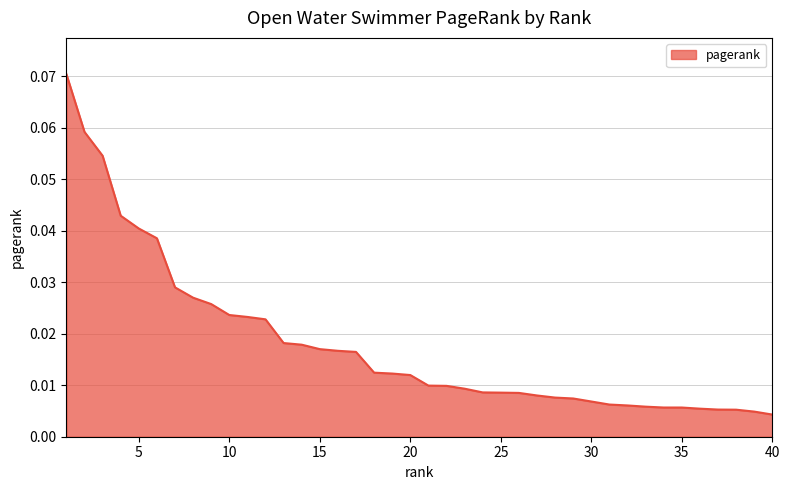

Does the chart display data point markers on the line(s)?

No